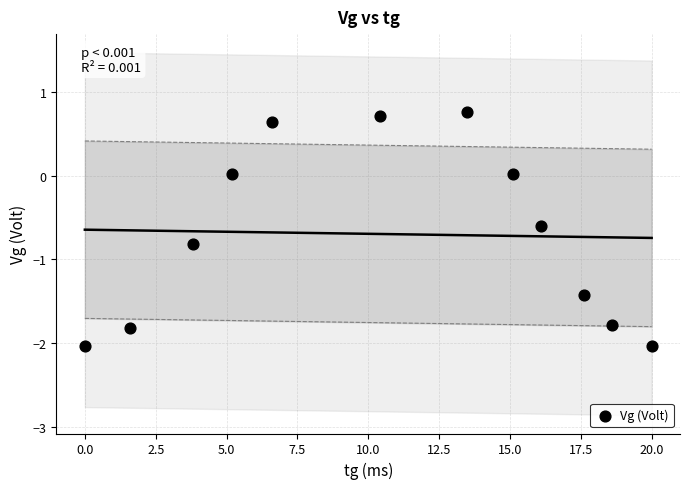

What is the average Y value?

-0.7